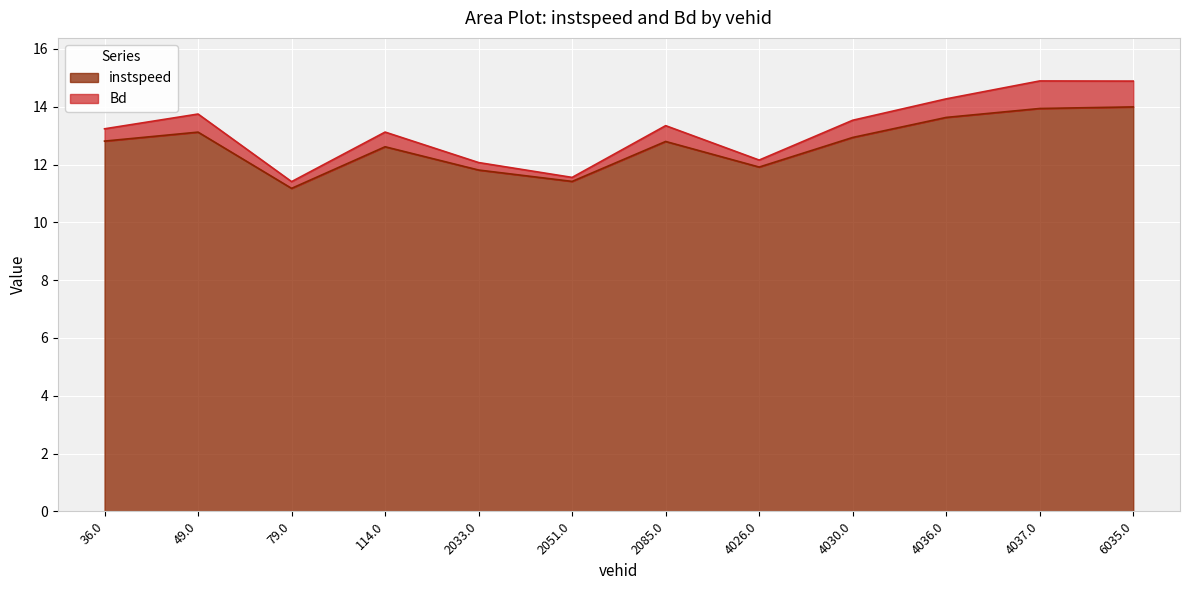

Rank the categories by value from lowest to highest.

79.0, 2051.0, 2033.0, 4026.0, 114.0, 2085.0, 36.0, 4030.0, 49.0, 4036.0, 4037.0, 6035.0